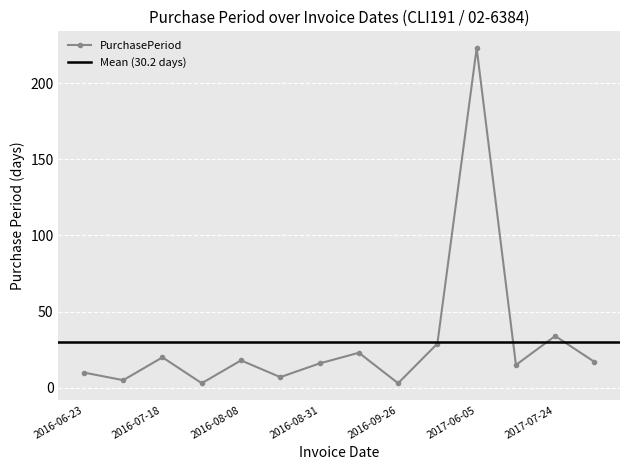

Where is the data nearest to the value 113?

2017-07-24